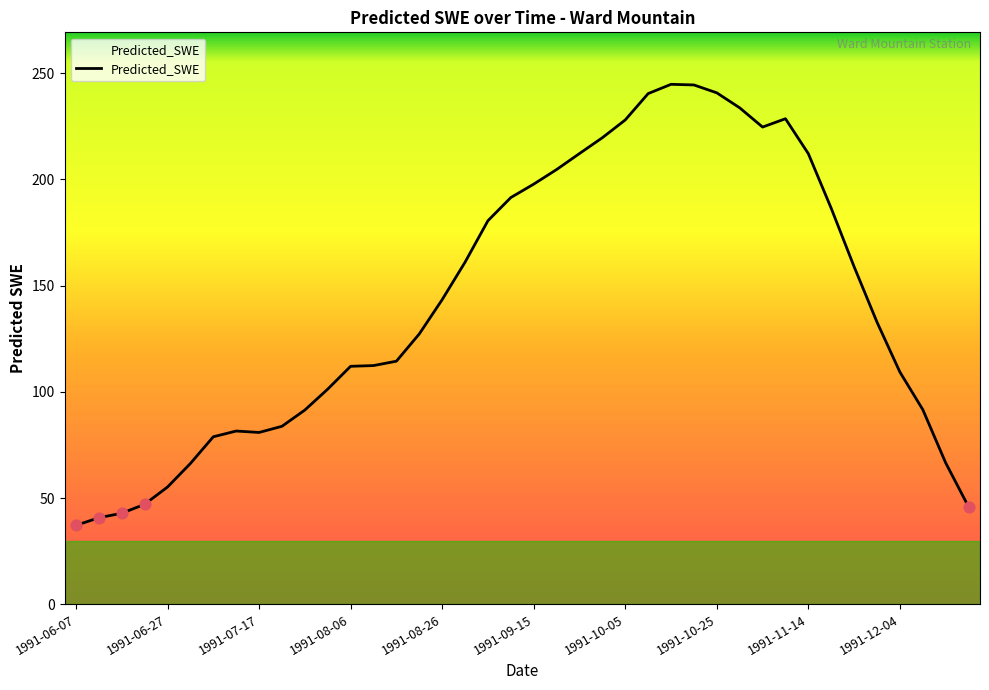

What is the minimum value shown in the chart?

37.1